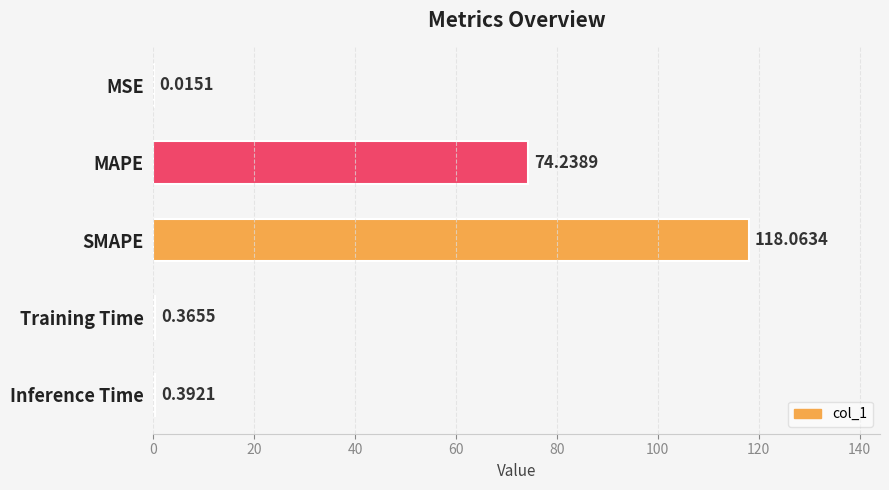

At which label is the value closest to 59?

MAPE